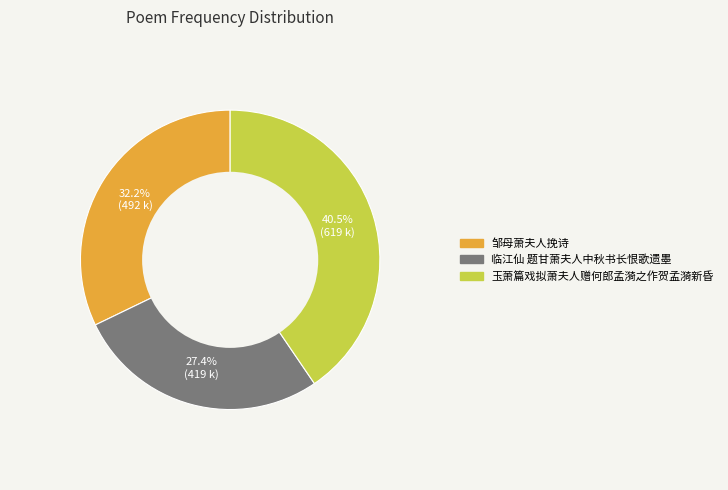

What percentage do 临江仙 题甘萧夫人中秋书长恨歌遗墨 and 邹母萧夫人挽诗 together represent?

59.5%